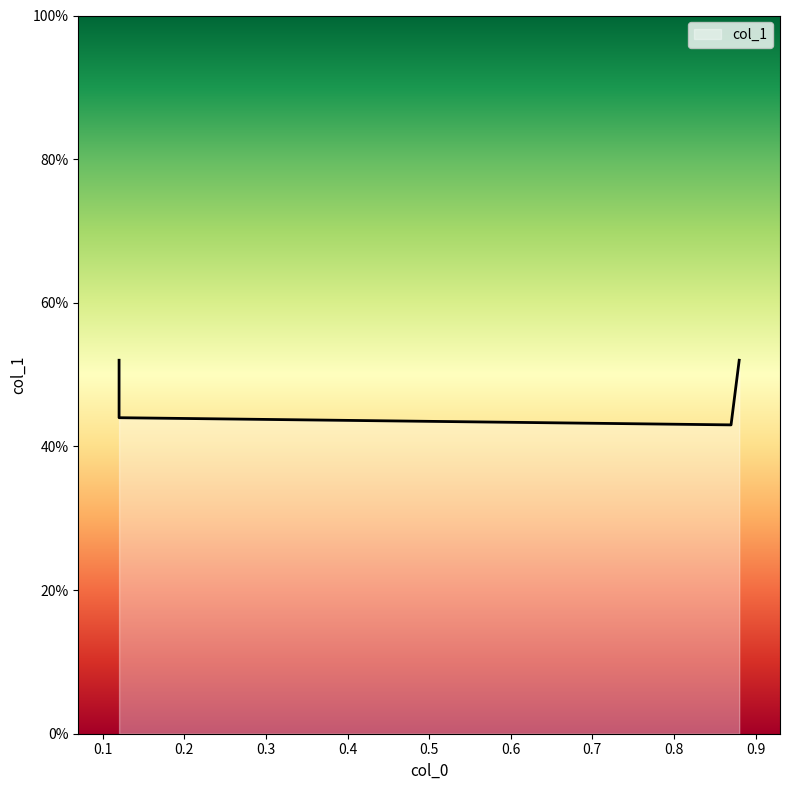

Which has a higher value, 0.12 or 0.12?

0.12